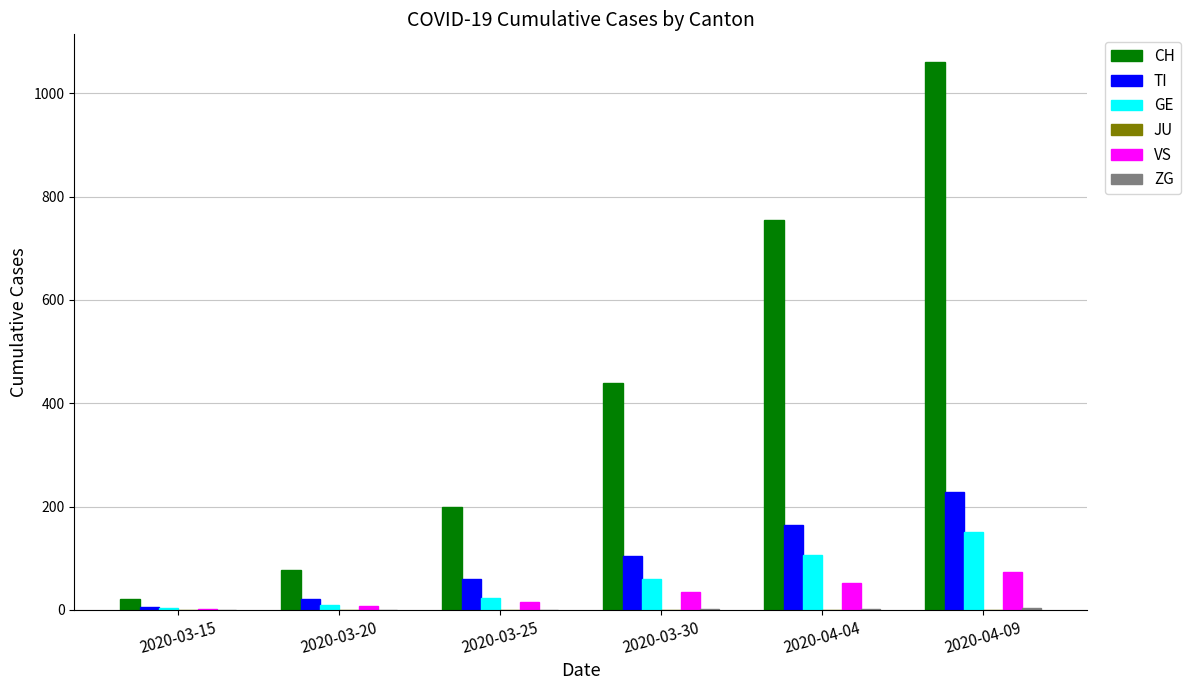

Between 2020-04-04 and 2020-04-09, which series saw the biggest shift?

CH